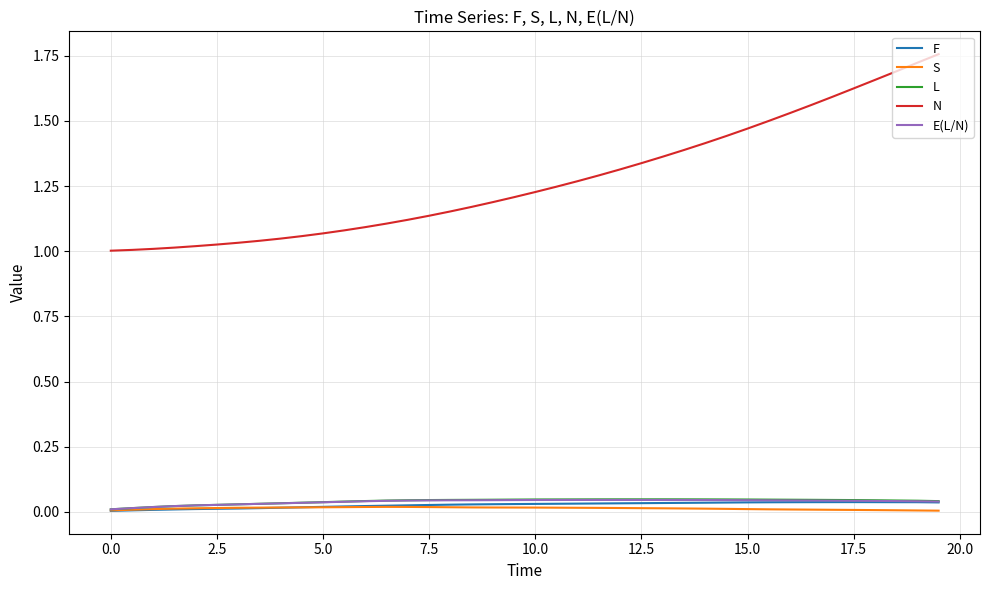

Which series has the largest total across all categories?

N